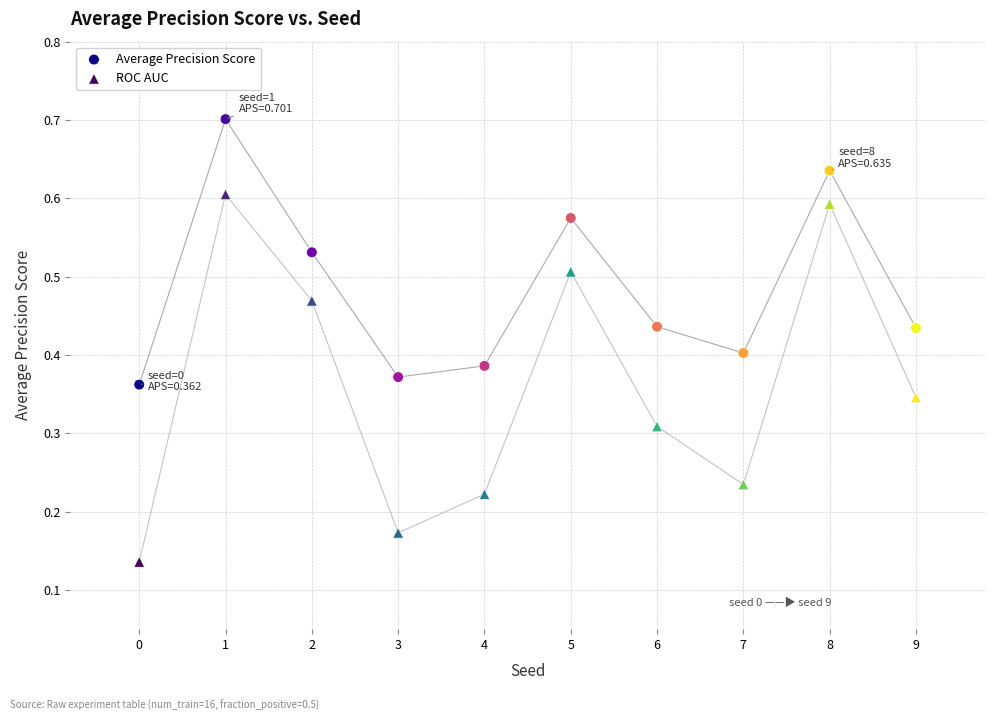

Which series has the largest Y range (max minus min)?

ROC AUC